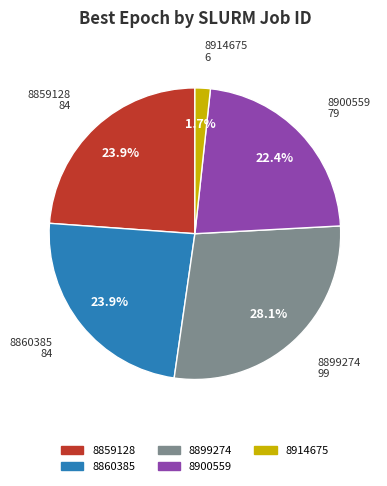

How many slices are in this pie chart?

5